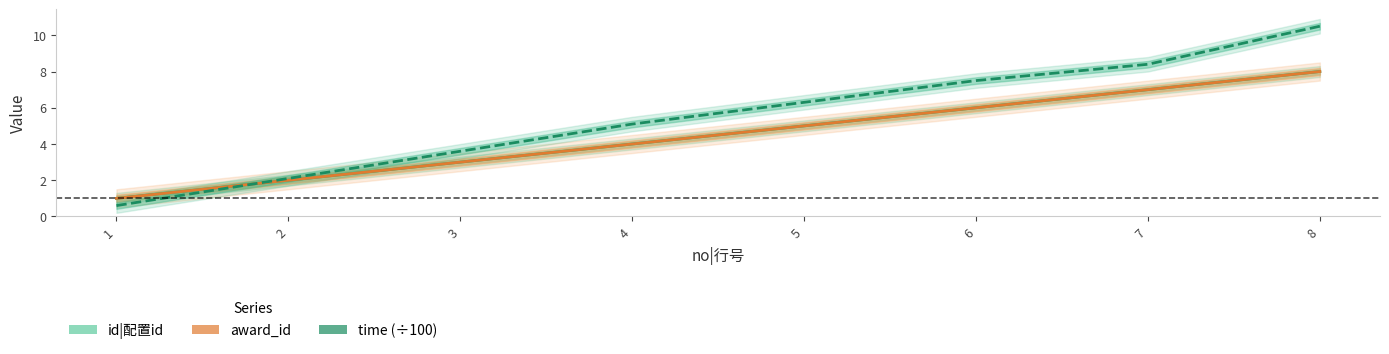

Reading right to left, transcribe all the data shown in this chart.

id|配置id: 8=8.0	7=7.0	6=6.0	5=5.0	4=4.0	3=3.0	2=2.0	1=1.0
award_id: 8=8.0	7=7.0	6=6.0	5=5.0	4=4.0	3=3.0	2=2.0	1=1.0
time (÷100): 8=10.5	7=8.4	6=7.5	5=6.3	4=5.1	3=3.6	2=2.1	1=0.6